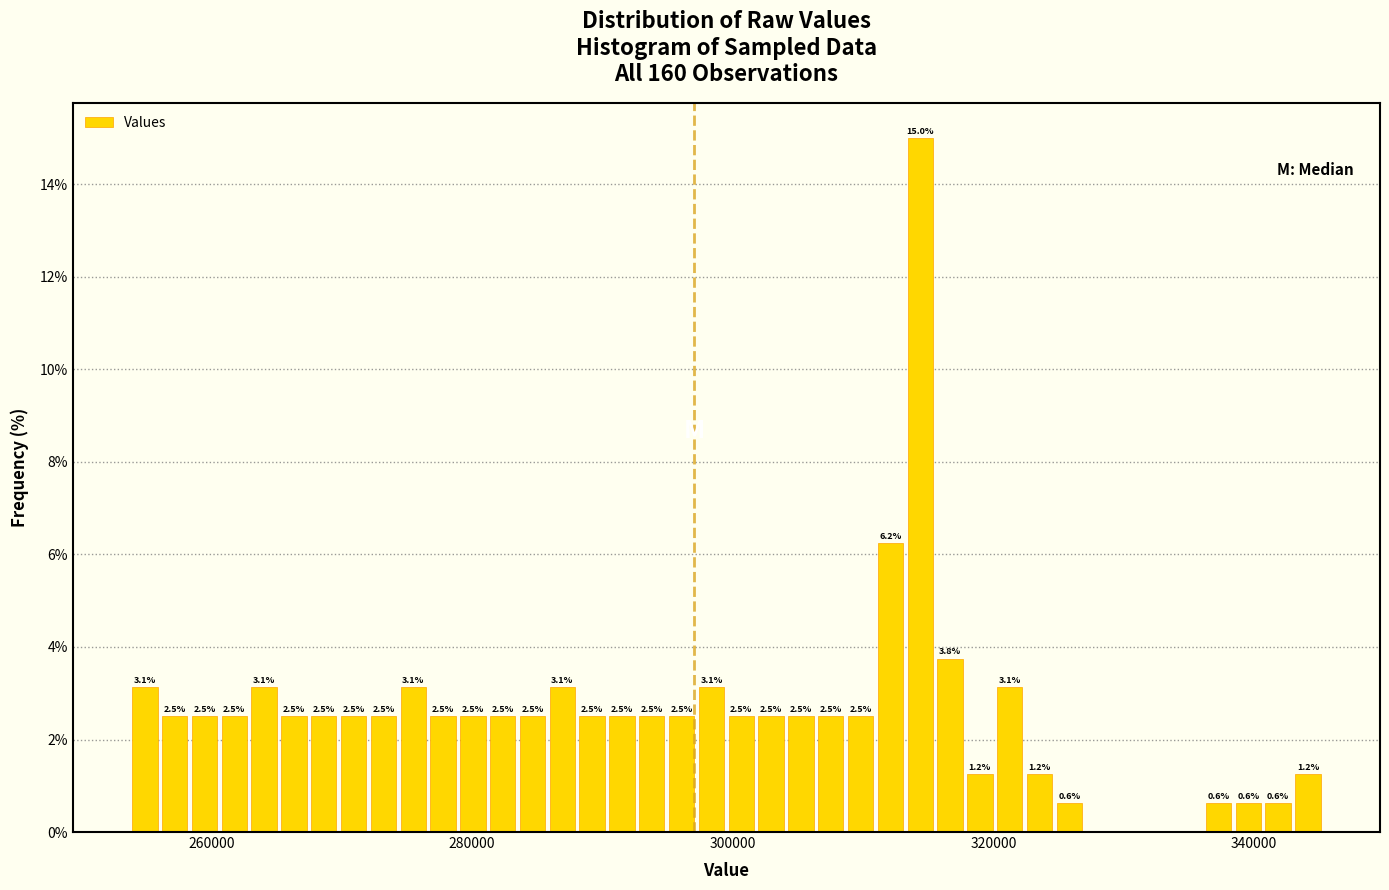

Around what value on the x-axis is the tallest bar? Give the approximate position of its centre, as read against the axis.

314000